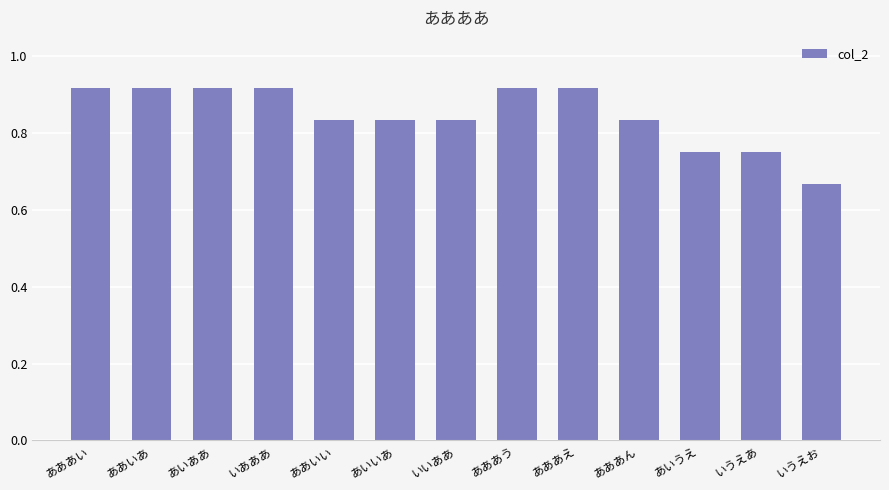

What is the difference between the values at あああん and いうえあ?

0.1